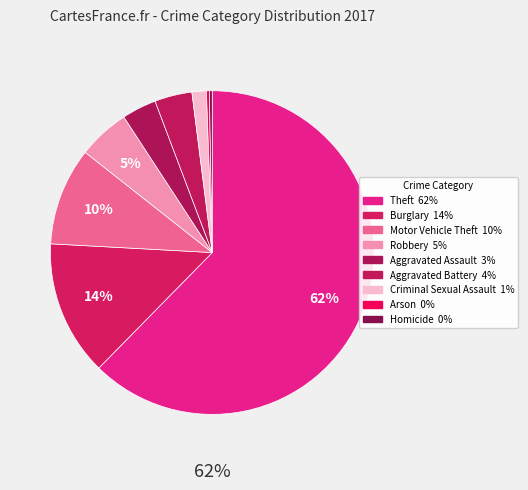

Count the number of slices in the pie.

9